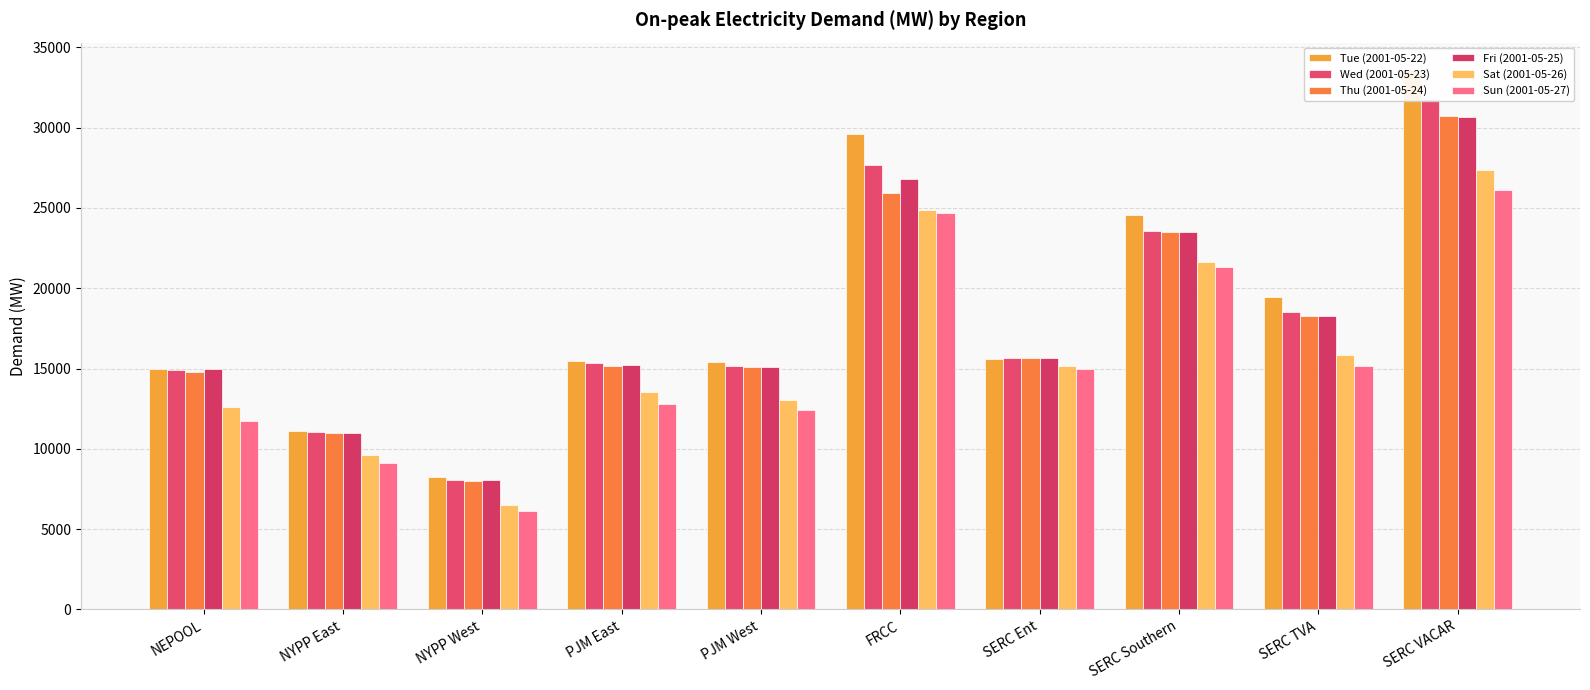

Reading left to right, extract all data points from this chart.

Tue (2001-05-22): 14970.9	11112.9	8228.6	15460.5	15401.9	29626.7	15614.7	24565.1	19425.8	33616.0
Wed (2001-05-23): 14925.6	11058.8	8069.0	15357.8	15166.6	27688.7	15657.9	23576.7	18544.3	31759.5
Thu (2001-05-24): 14790.4	10977.1	8019.5	15163.5	15122.5	25929.4	15683.1	23510.6	18268.1	30755.3
Fri (2001-05-25): 15003.0	11001.6	8088.4	15198.2	15122.5	26806.5	15668.8	23485.6	18302.3	30682.3
Sat (2001-05-26): 12613.2	9623.7	6524.5	13512.6	13032.5	24866.1	15164.3	21643.4	15820.8	27364.2
Sun (2001-05-27): 11751.9	9144.1	6105.4	12776.9	12439.4	24673.7	14974.6	21331.6	15142.3	26123.9